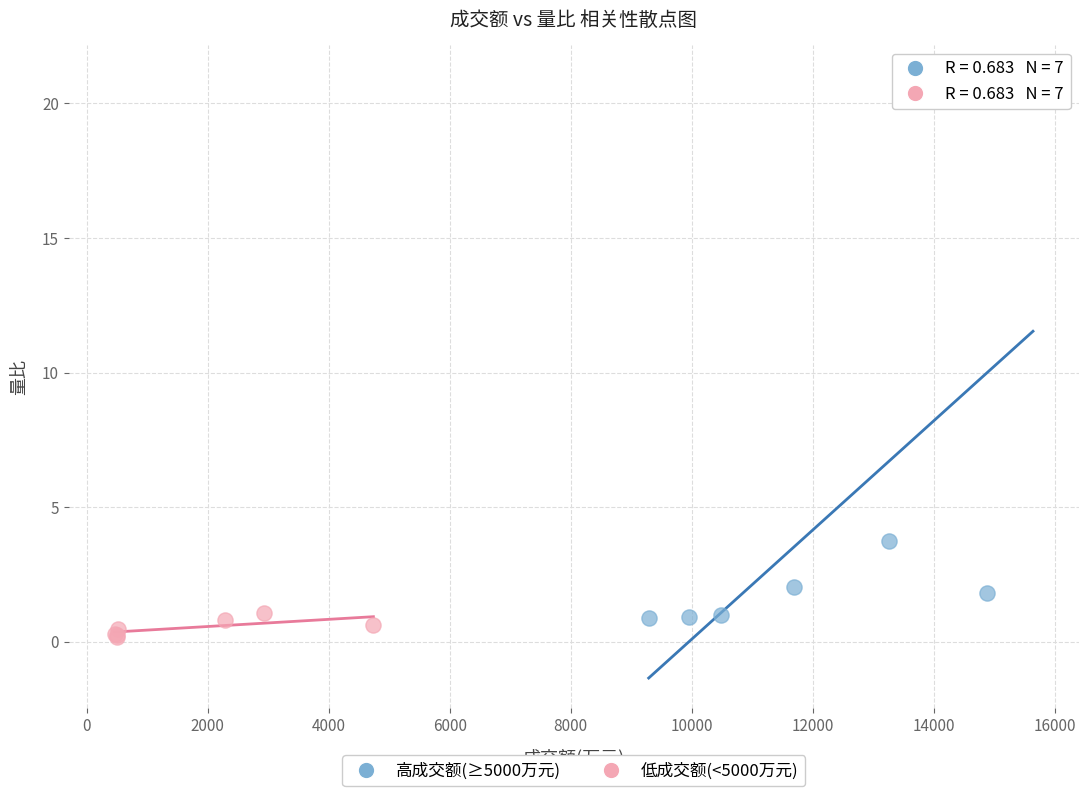

Which series has the widest spread of Y values?

高成交额(≥5000万元)